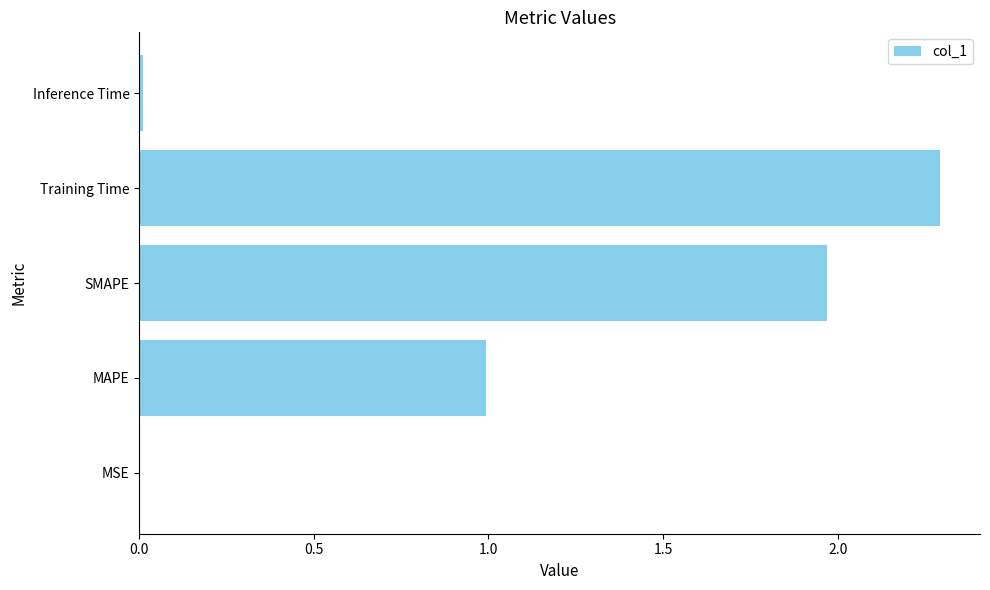

Is it true that the value at Training Time is 3.2?

False